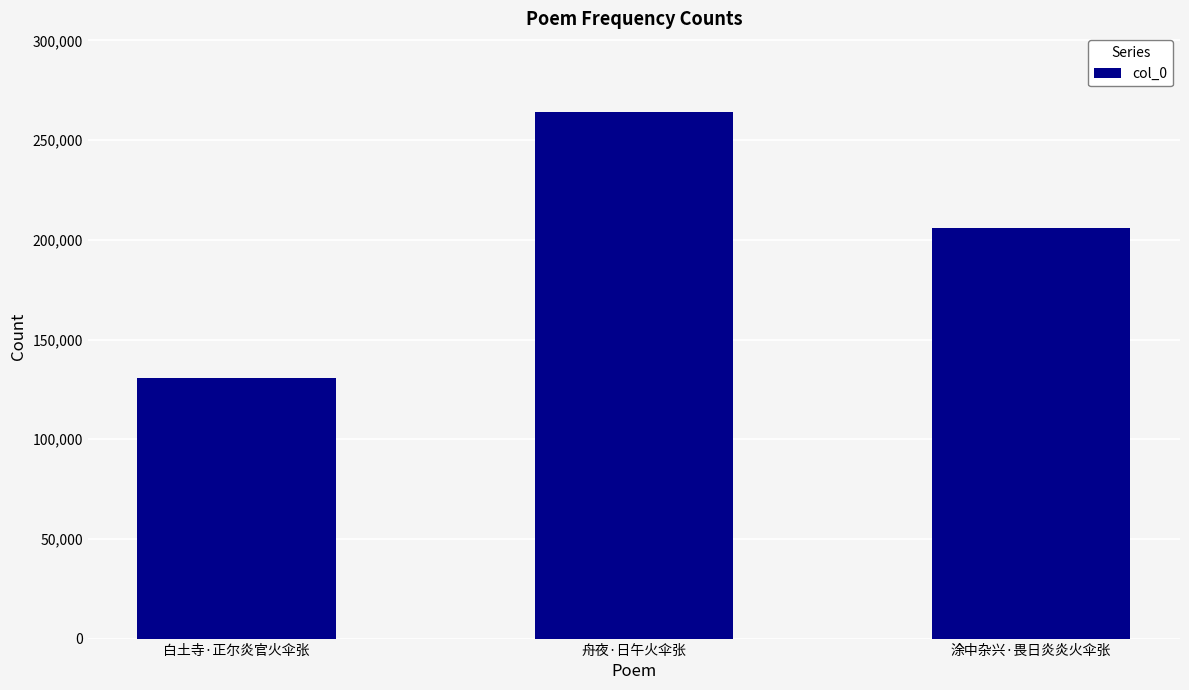

Are the bars horizontal?

No